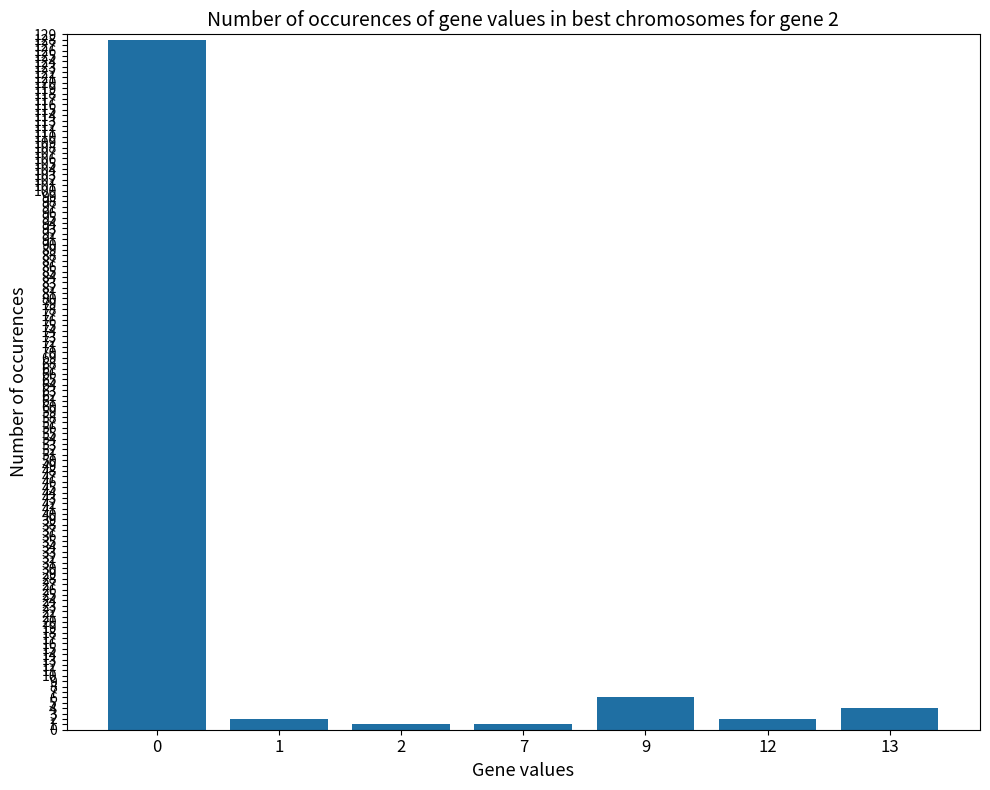

Reading right to left, extract all data points from this chart.

13=4	12=2	9=6	7=1	2=1	1=2	0=128